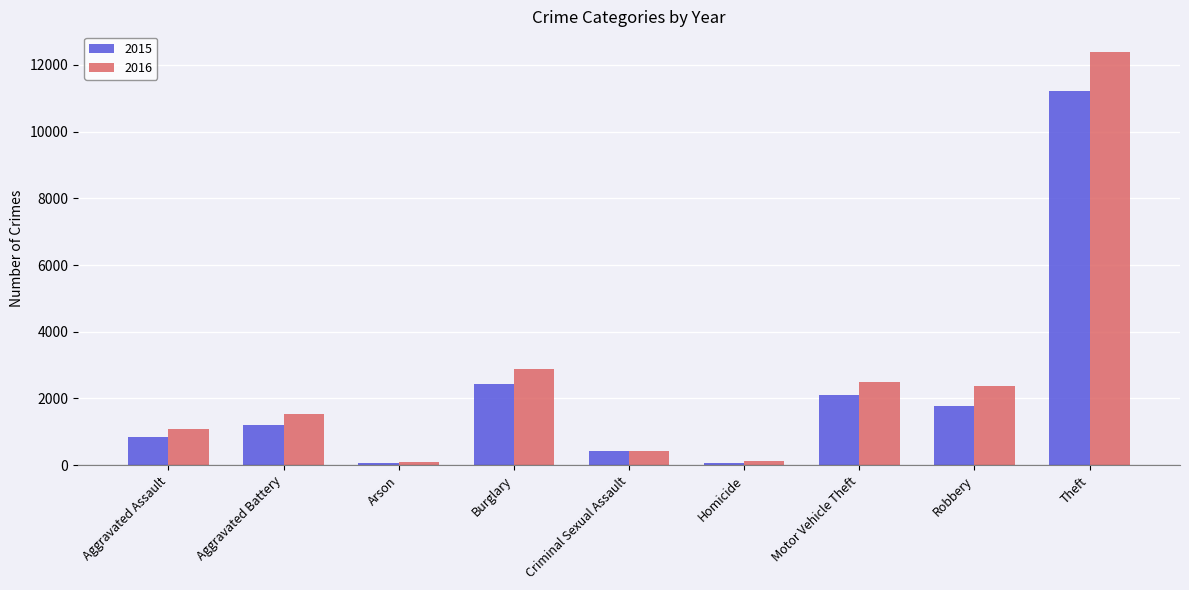

Is the value of 2016 at Aggravated Assault greater than the value of 2015 at Burglary?

No